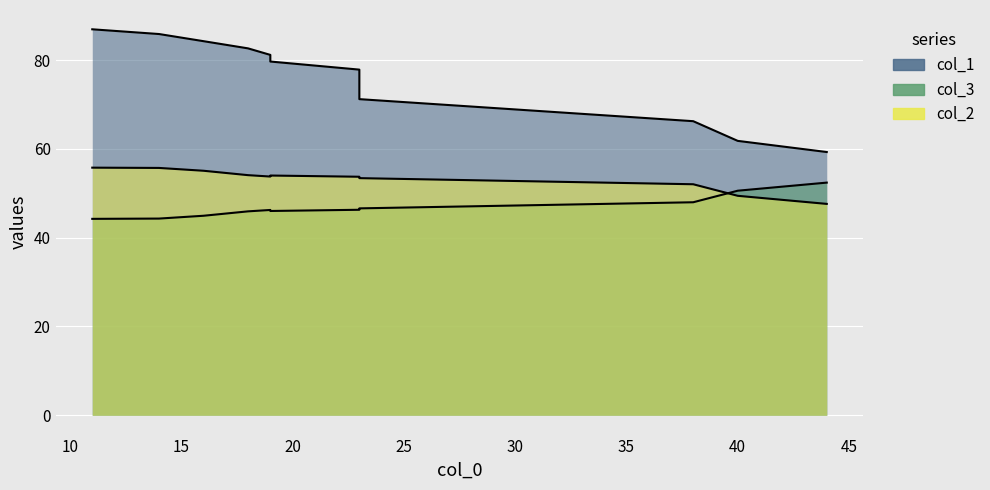

Which series has the largest total across all categories?

col_1